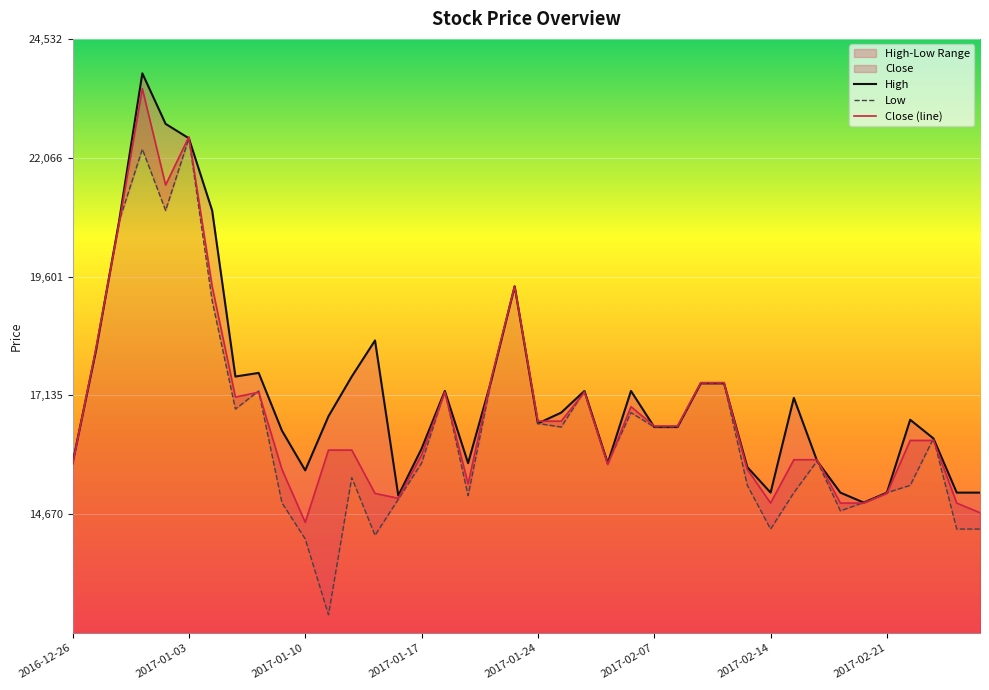

Which series changed the most between 9 and 28?

Low